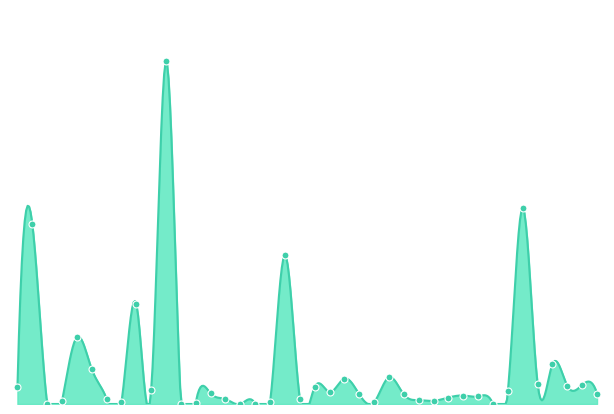

Approximately how many times larger is the value at 13 compared to 4?

0.2